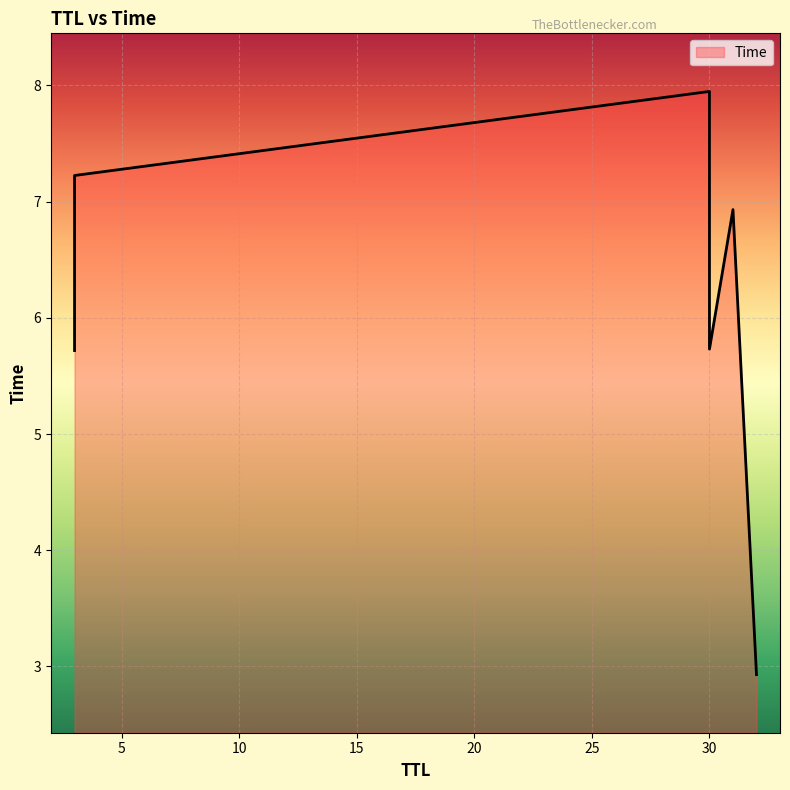

Which has a higher value, 30 or 32?

30